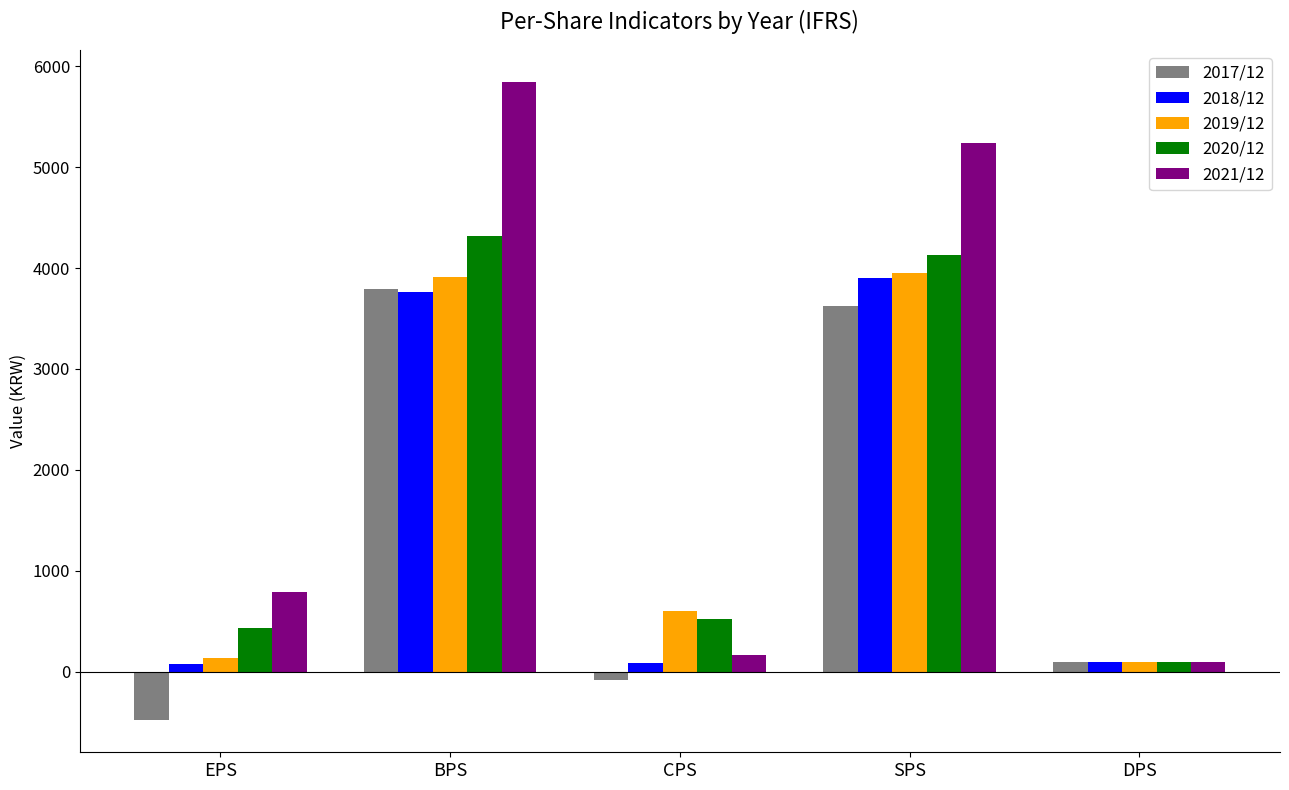

What is the difference between the maximum and minimum values in the 2019/12 series?

3846